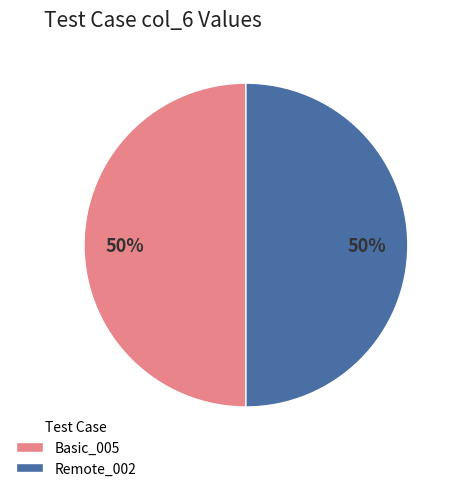

What percentage is the Basic_005 slice, to the nearest percent?

50%